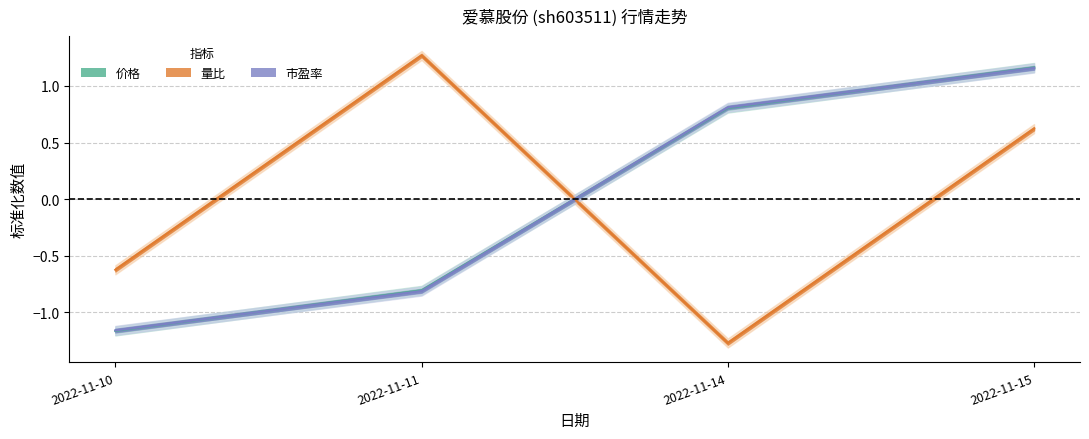

Reading left to right, list all the values displayed in this chart.

价格: 2022-11-10=-1.2	2022-11-11=-0.8	2022-11-14=0.8	2022-11-15=1.2
量比: 2022-11-10=-0.6	2022-11-11=1.3	2022-11-14=-1.3	2022-11-15=0.6
市盈率: 2022-11-10=-1.2	2022-11-11=-0.8	2022-11-14=0.8	2022-11-15=1.2